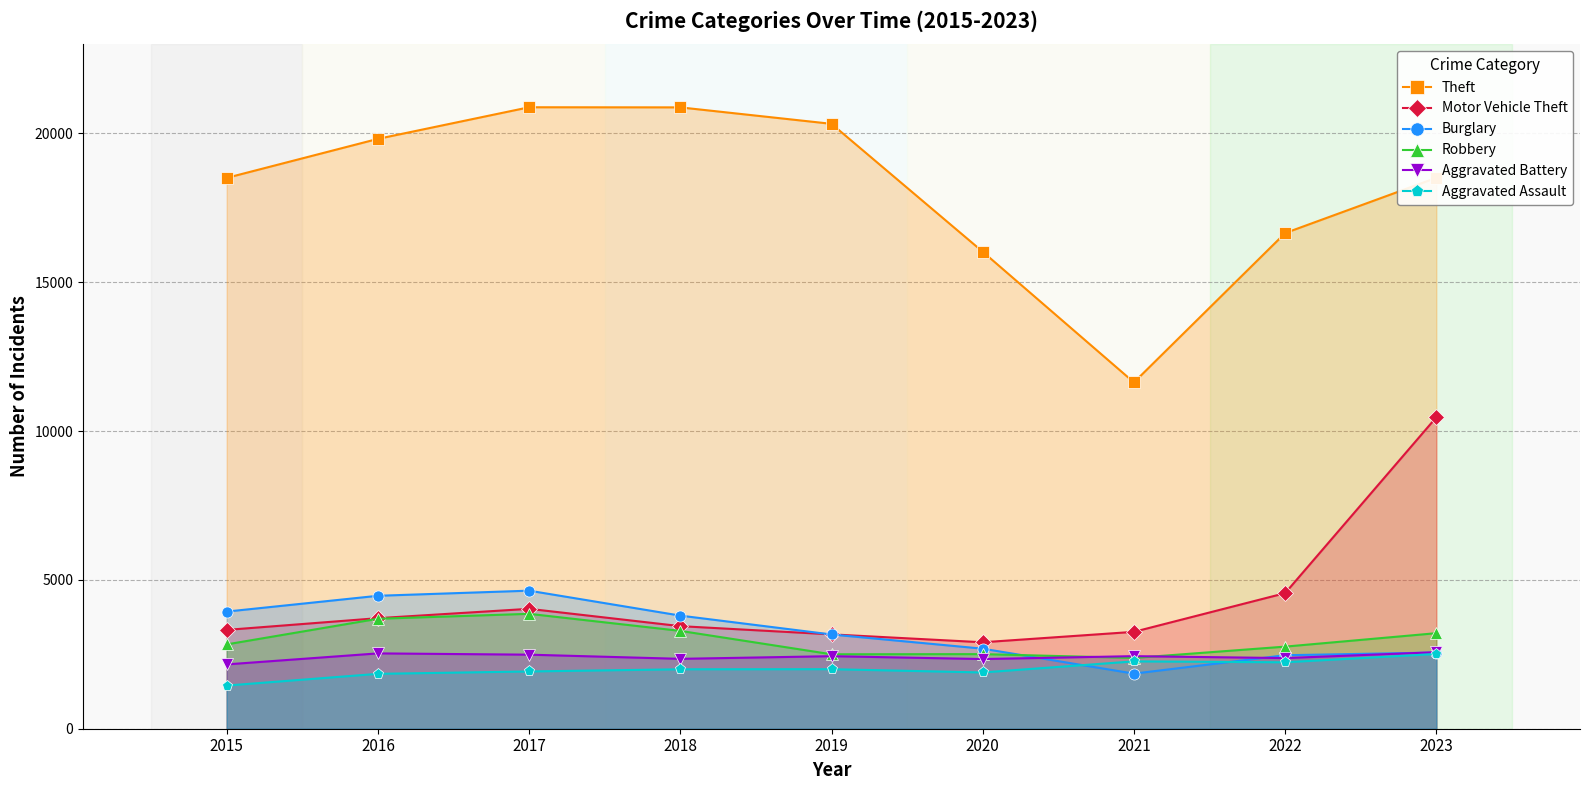

Which label corresponds to the smallest value in the chart?

2015